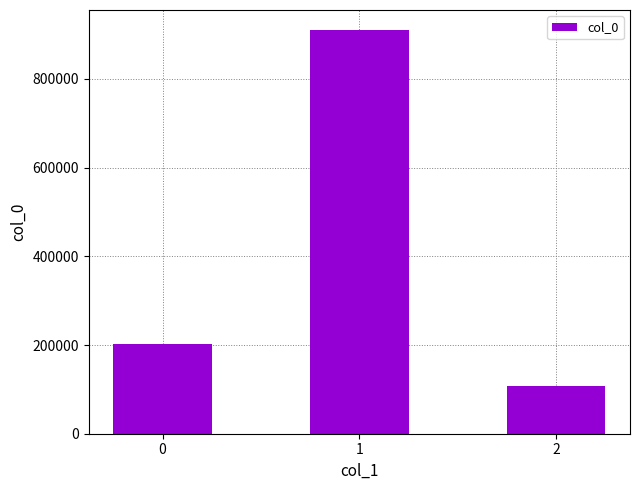

Reading left to right, list all the values displayed in this chart.

202180	910068	106595